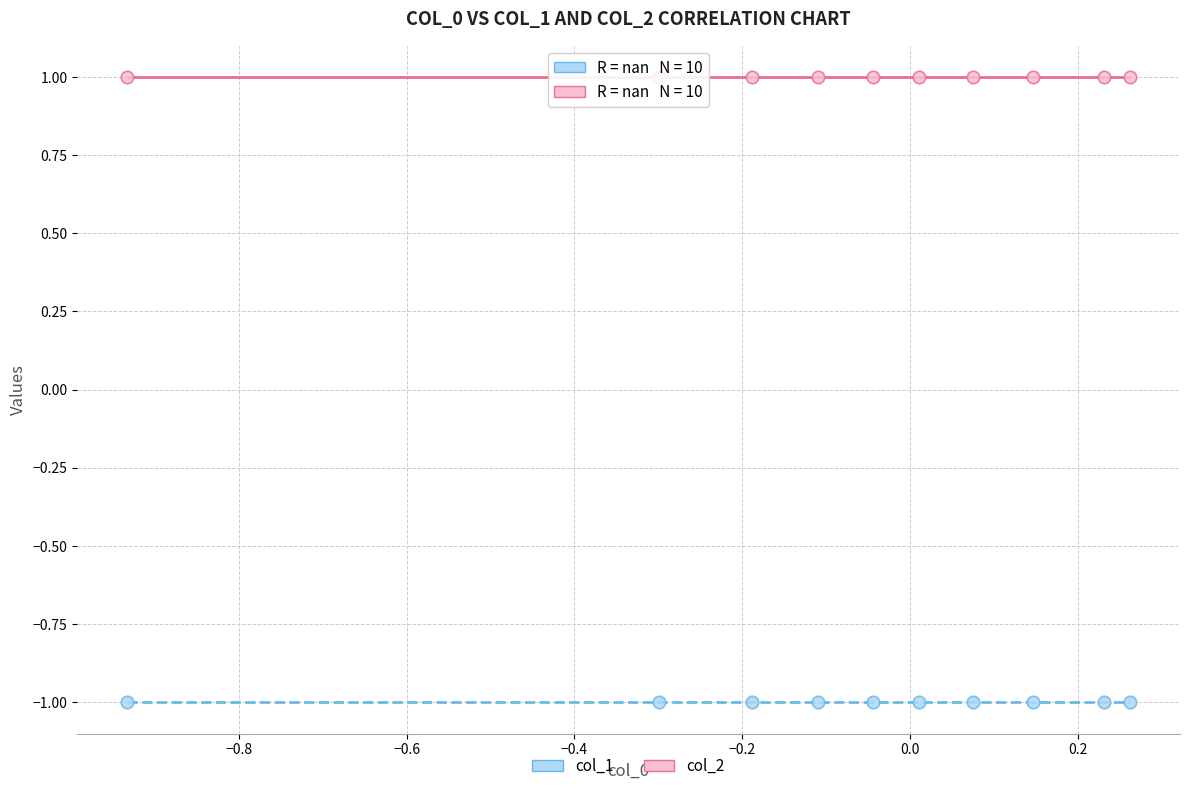

Which series contains the lowest Y value?

col_1